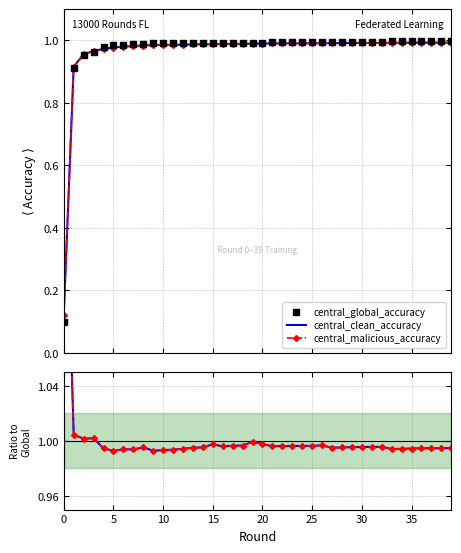

Which series has the widest spread of values?

central_global_accuracy